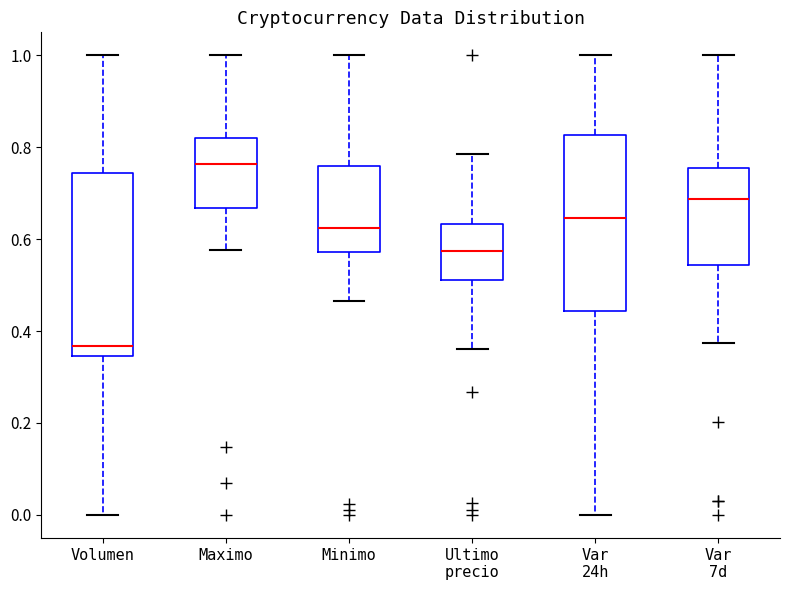

Which box has the lowest median line?

Volumen